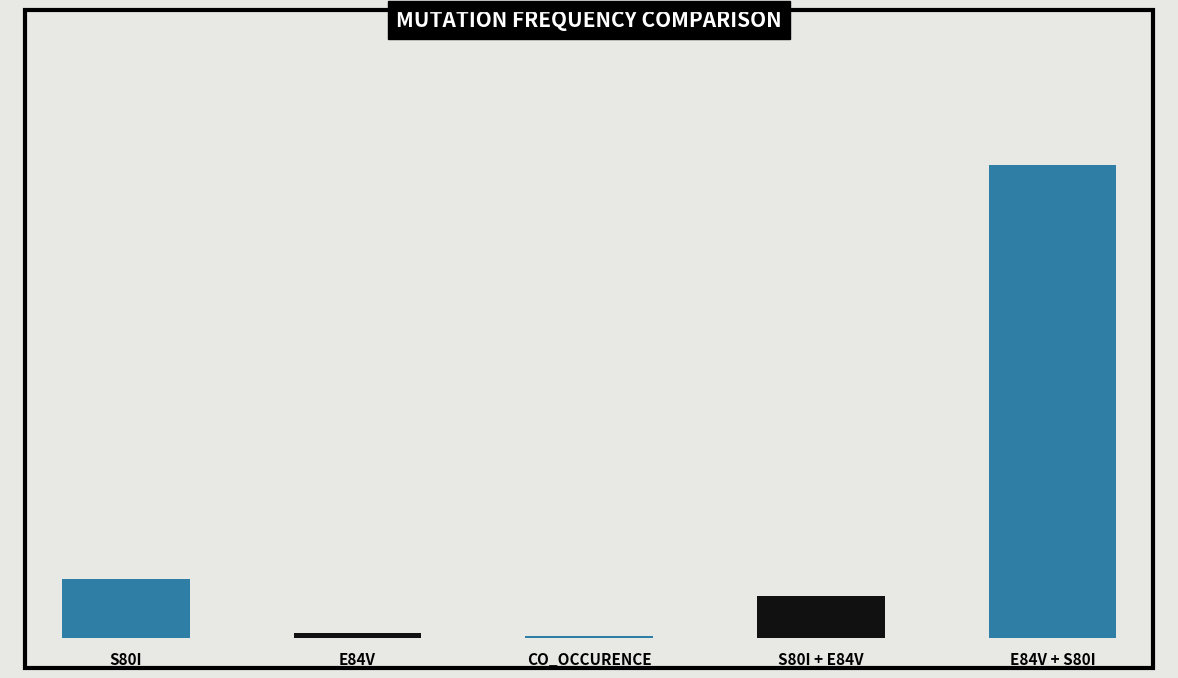

The value at E84V is 0.9. True or false?

False